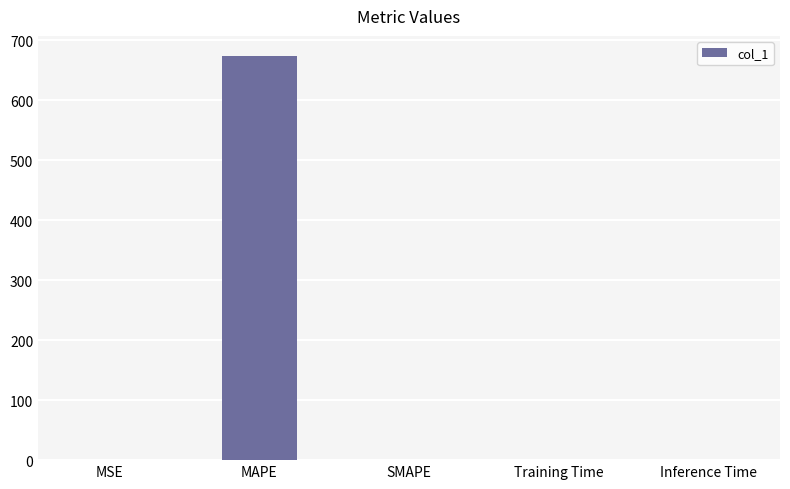

The value at Inference Time is 0.0. True or false?

True